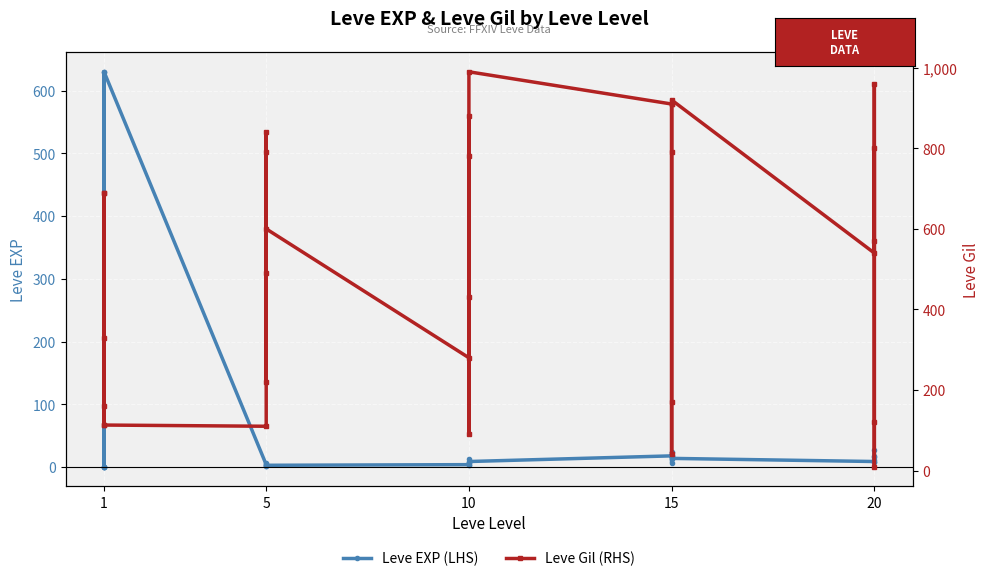

What is the sum of all Leve EXP (LHS) values?

1515